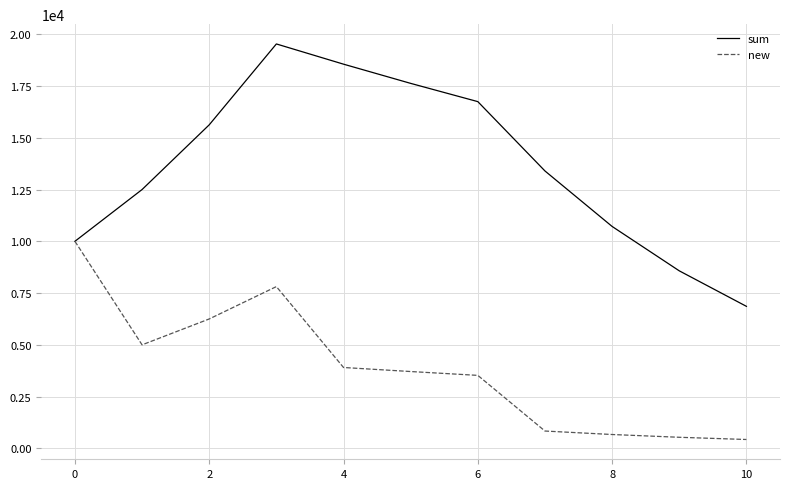

Rank the series by their maximum value, from highest to lowest.

sum, new